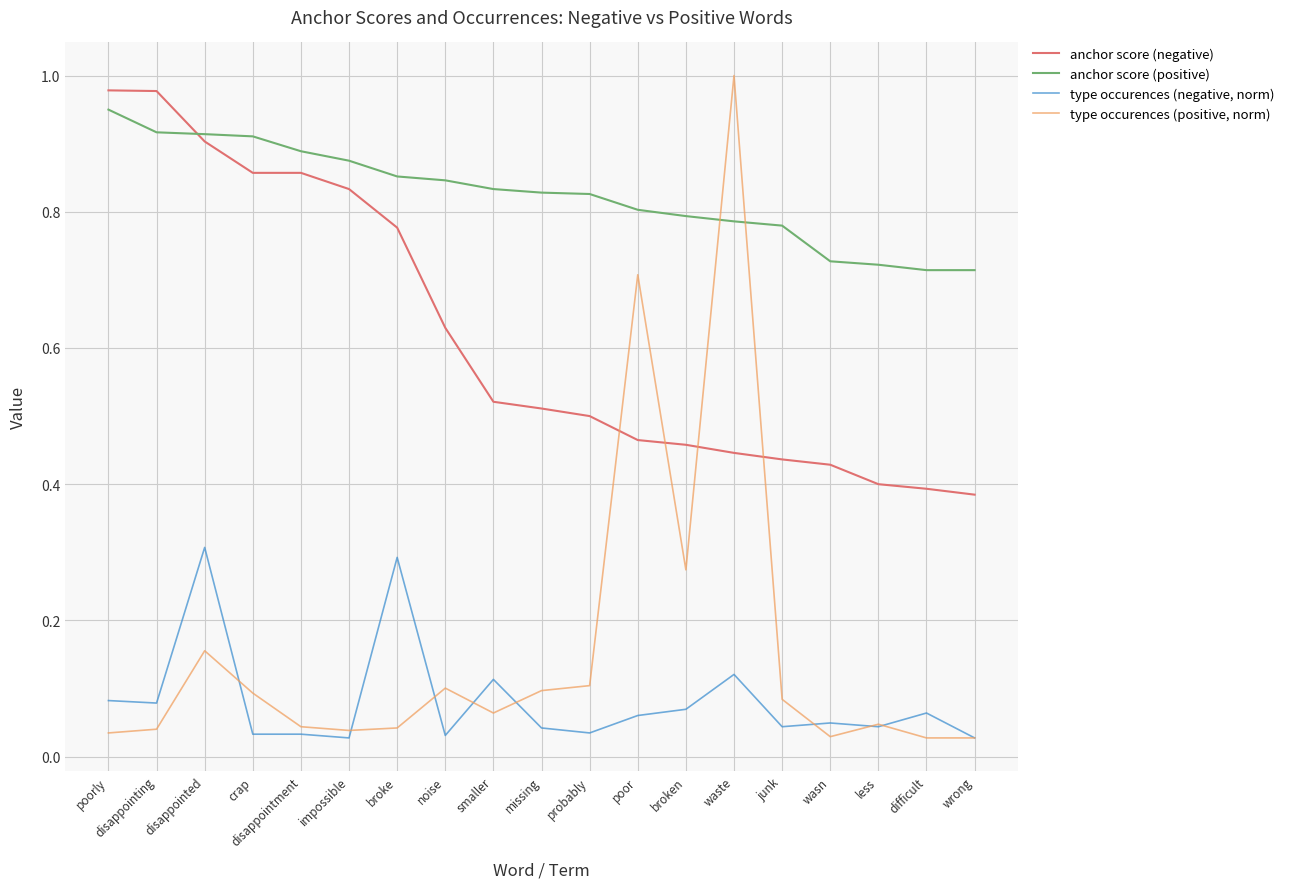

Does the chart display data point markers on the line(s)?

No